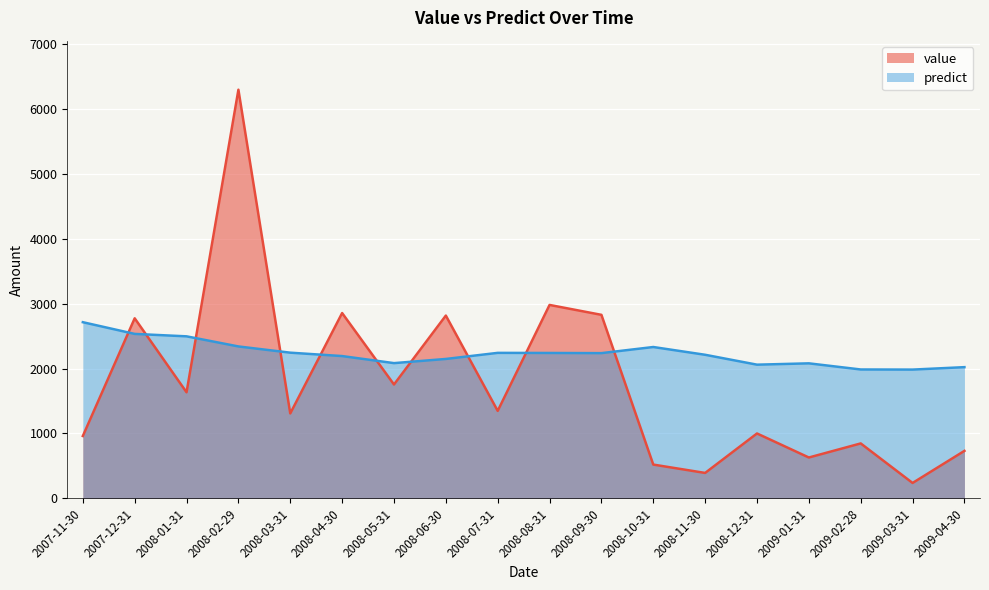

What is the approximate value of predict at 2008-10-31?

2331.8